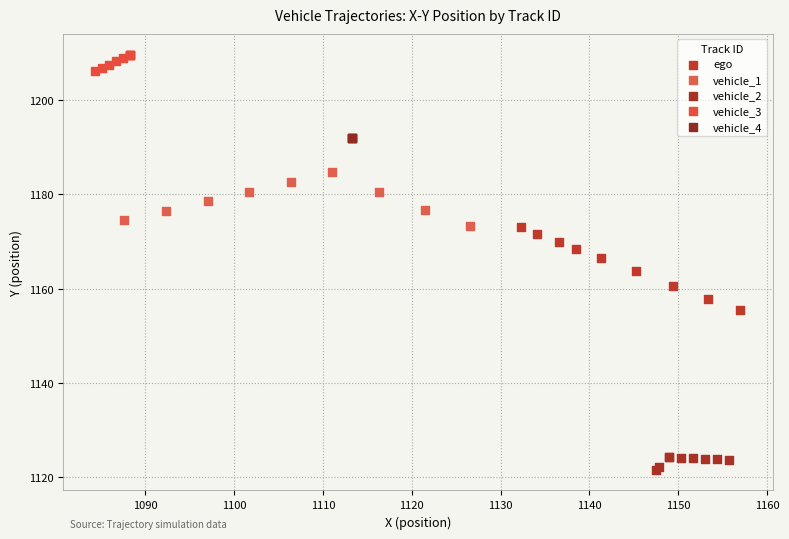

Which series contains the lowest Y value?

vehicle_2